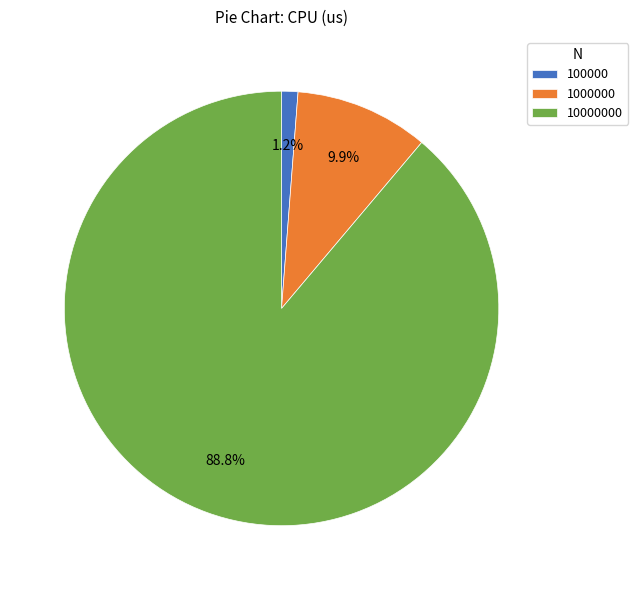

Rank the categories by value from highest to lowest.

10000000, 1000000, 100000